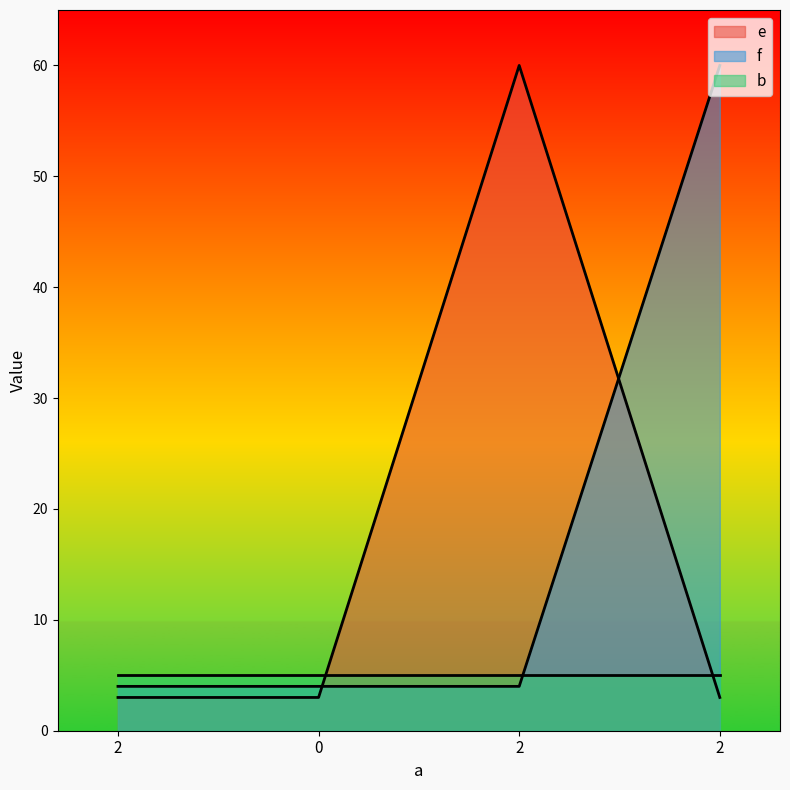

The value of f at 2 is 4. True or false?

True